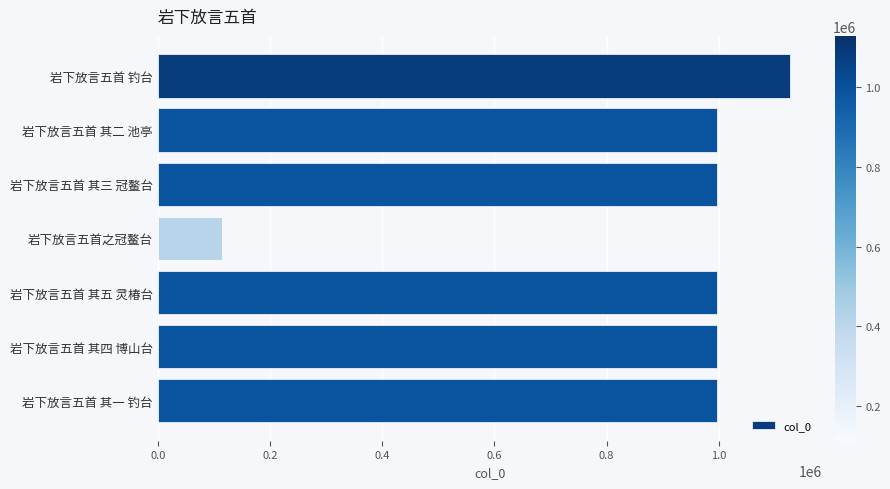

How many bars are there in total?

7